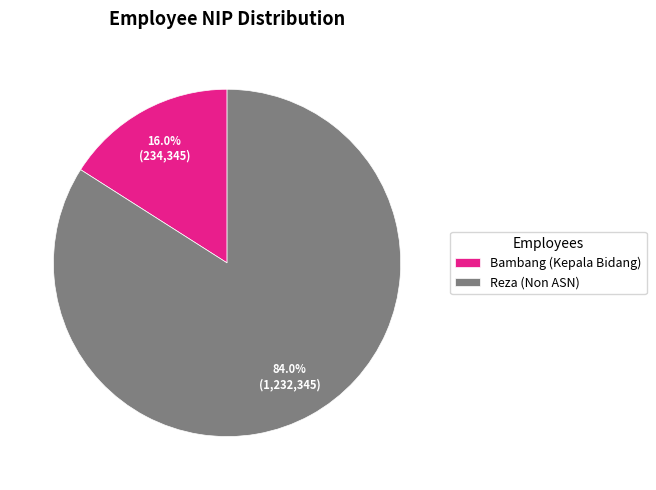

Which slice is the smallest?

Bambang (Kepala Bidang)